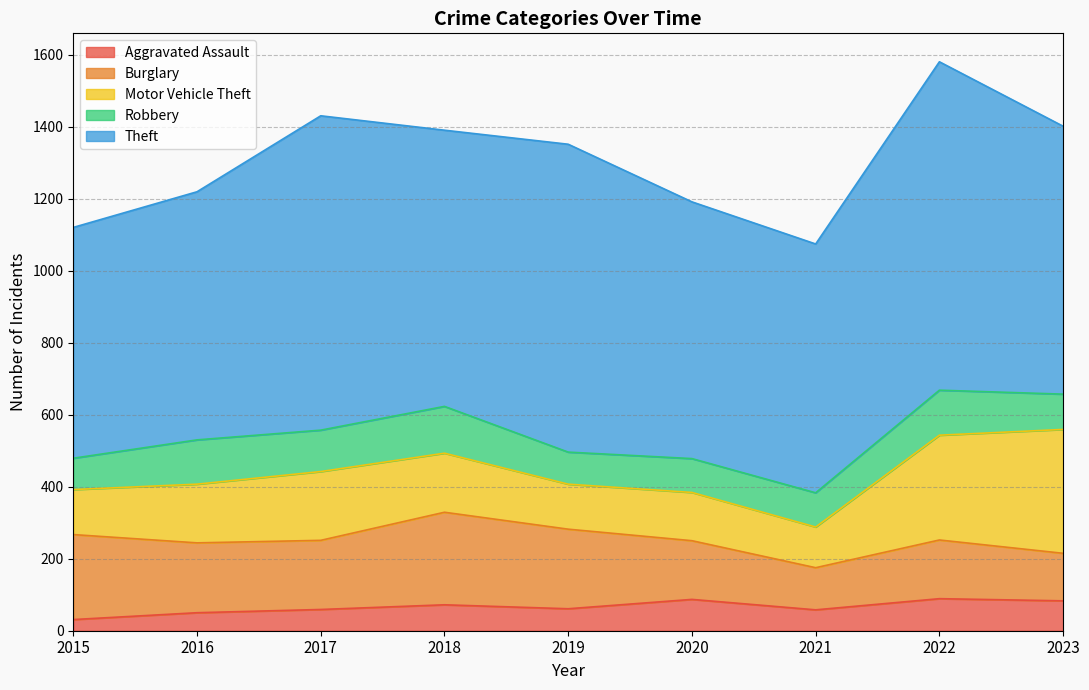

Where is the first local minimum for Aggravated Assault?

2019